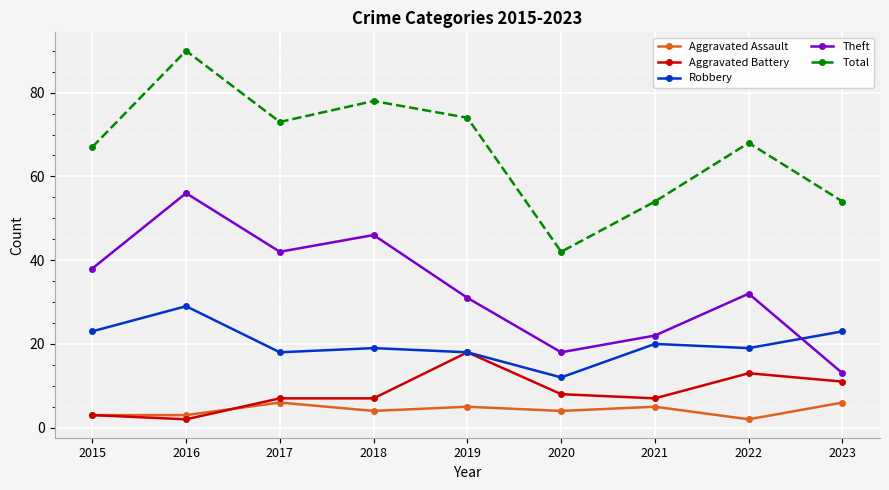

Which series has the widest spread of values?

Total